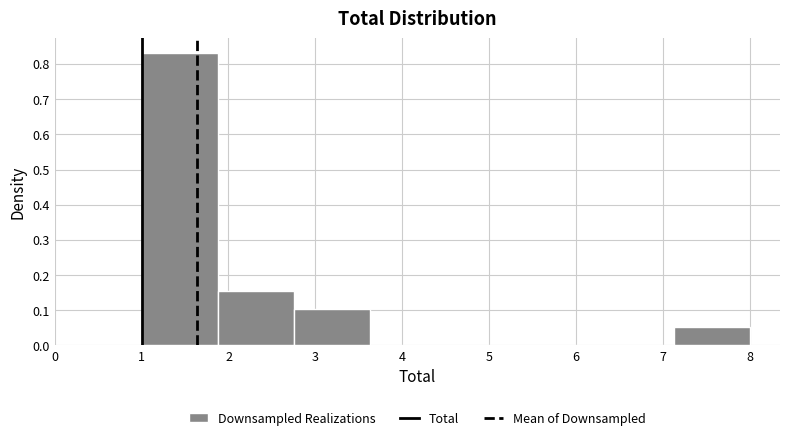

Reading left to right, list every bar in this chart as the range it spans on the x-axis followed by its height. Neither the bar edges nor the heights are printed on the chart, so give them approximately, as read against the axes.

1.0 to 1.9: 0.83
1.9 to 2.8: 0.16
2.8 to 3.6: 0.10
3.6 to 4.5: 0
4.5 to 5.4: 0
5.4 to 6.3: 0
6.3 to 7.1: 0
7.1 to 8.0: 0.05